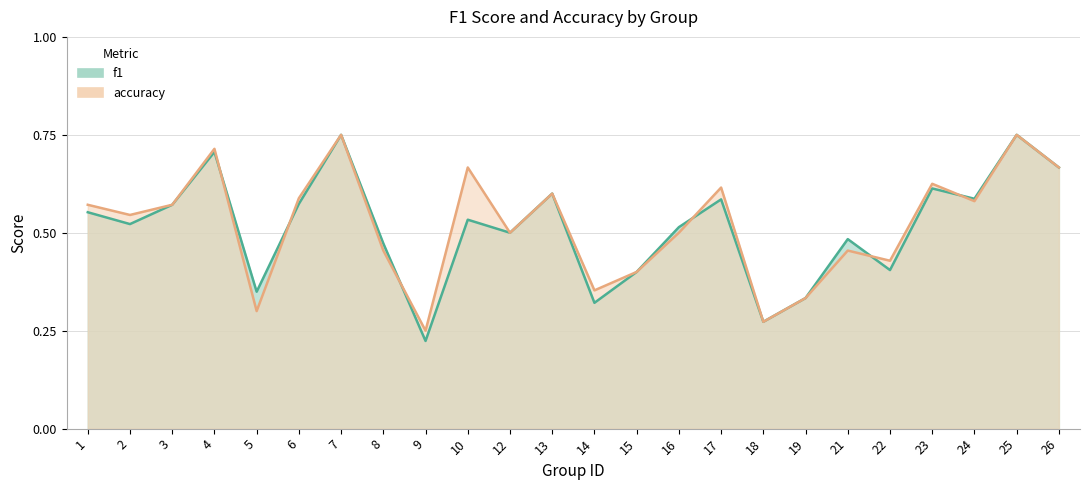

Reading right to left, list all the values displayed in this chart.

f1: 0.7	0.8	0.6	0.6	0.4	0.5	0.3	0.3	0.6	0.5	0.4	0.3	0.6	0.5	0.5	0.2	0.5	0.8	0.6	0.3	0.7	0.6	0.5	0.6
accuracy: 0.7	0.8	0.6	0.6	0.4	0.5	0.3	0.3	0.6	0.5	0.4	0.4	0.6	0.5	0.7	0.2	0.5	0.8	0.6	0.3	0.7	0.6	0.5	0.6